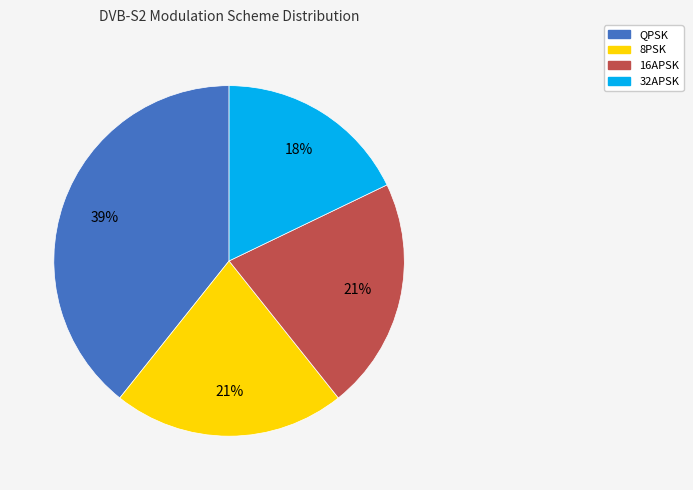

What percentage is the 8PSK slice, to the nearest percent?

21%